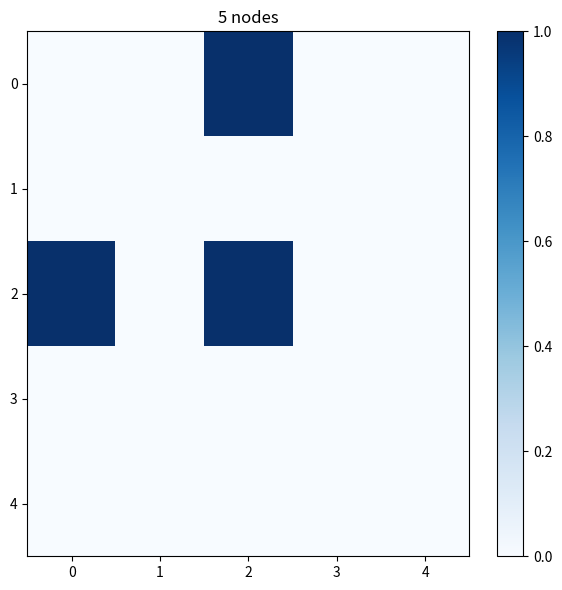

What is the total value across all series at 0?

1